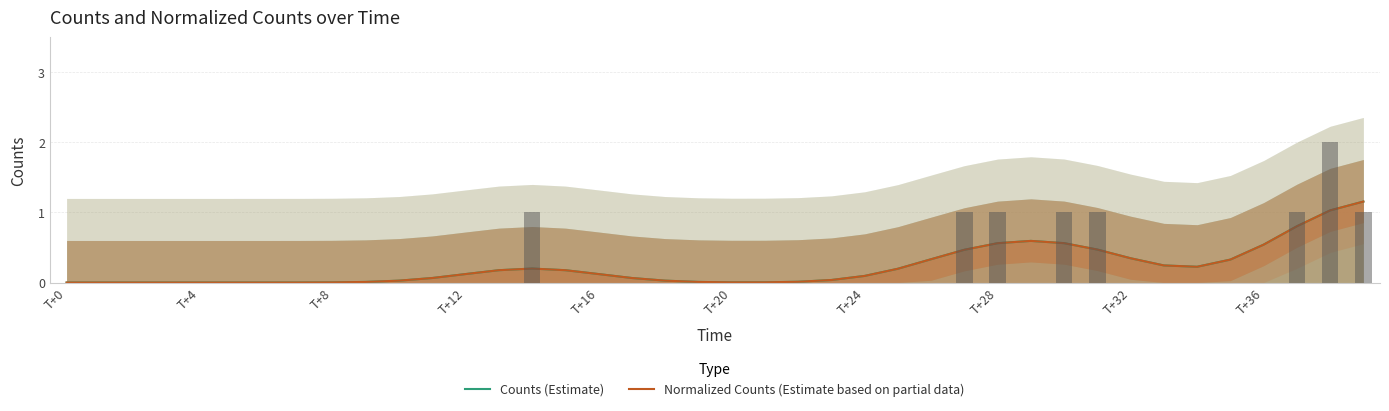

Count the number of data series in this chart.

2